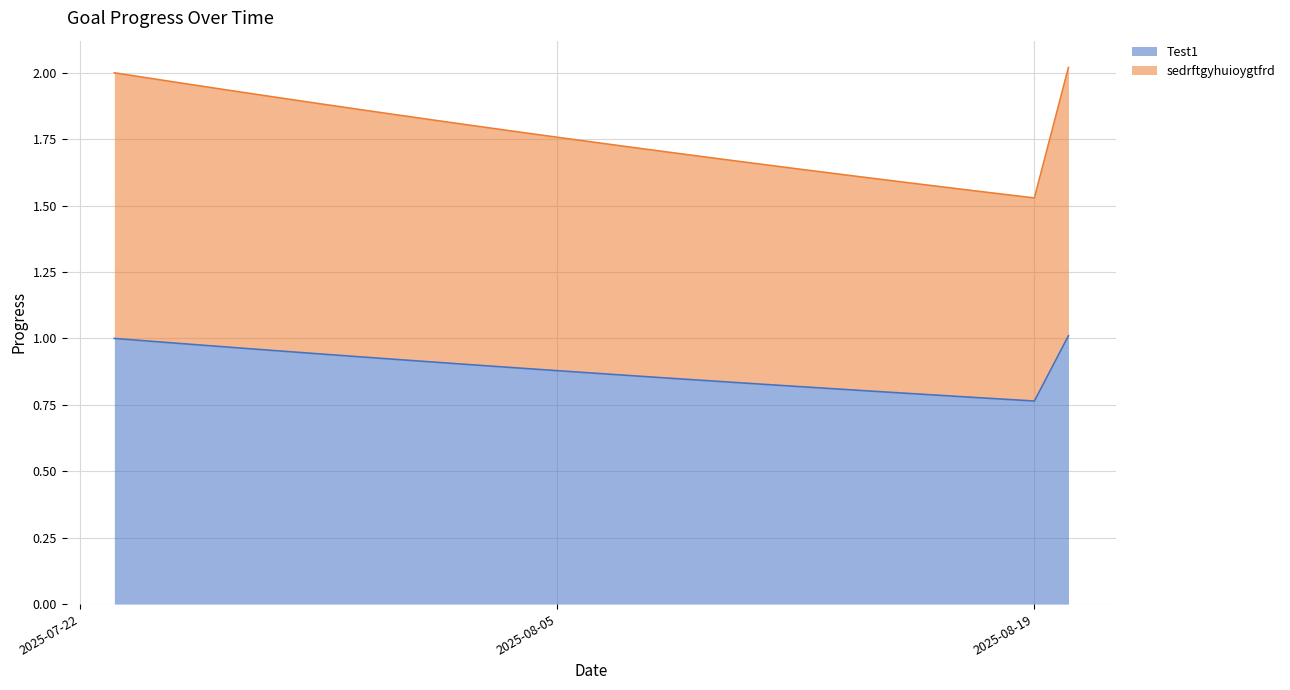

What position from the right is 2025-08-19?

2